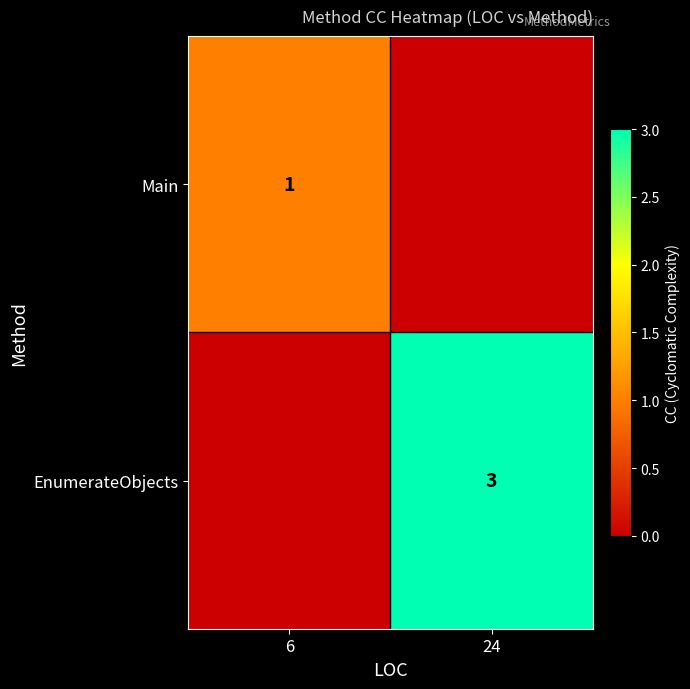

Is it true that EnumerateObjects equals 4 at 24?

False